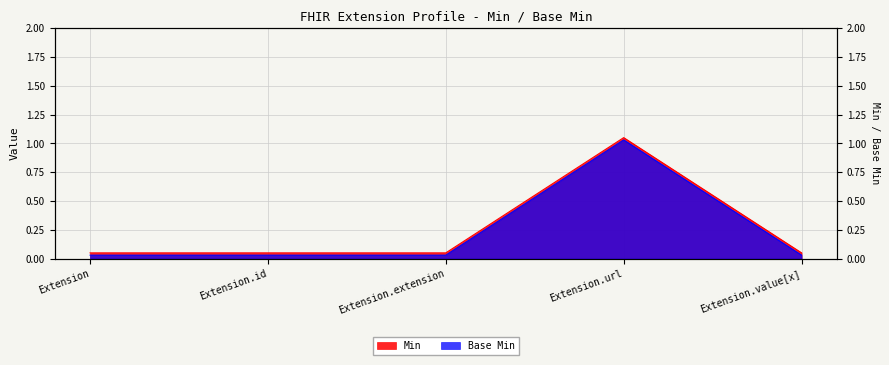

What is the value of the Base Min point at the 4th from the left?

1.1